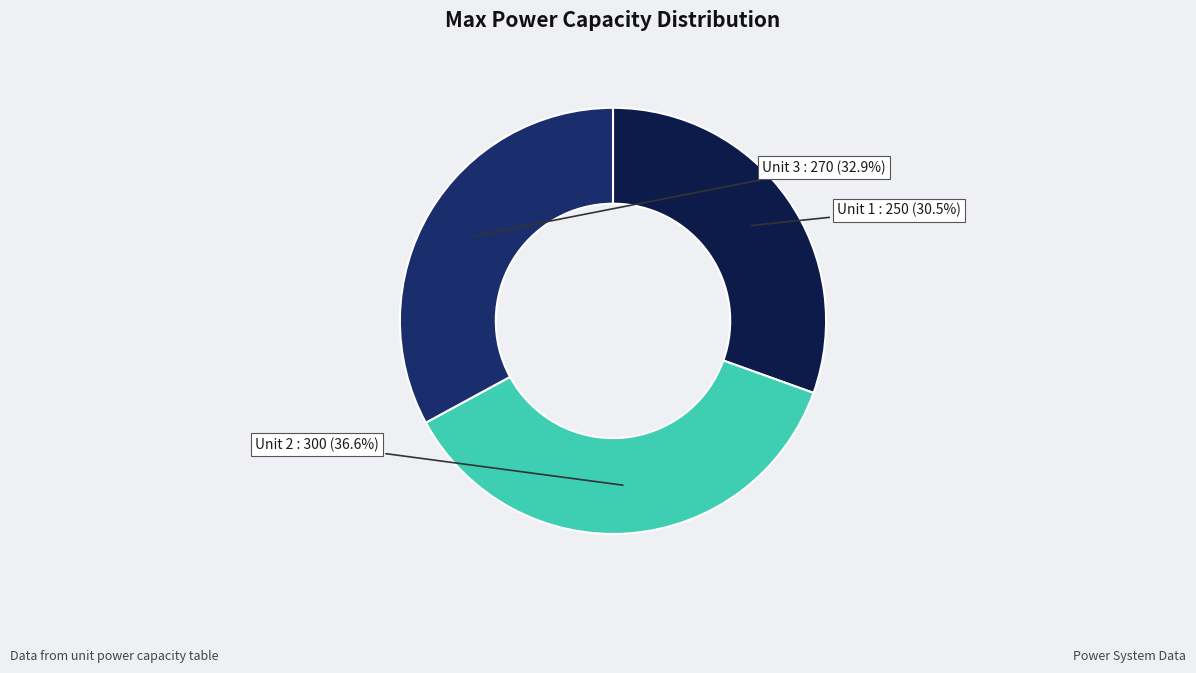

To the nearest percent, what is the difference between the largest and smallest slice percentages?

6%